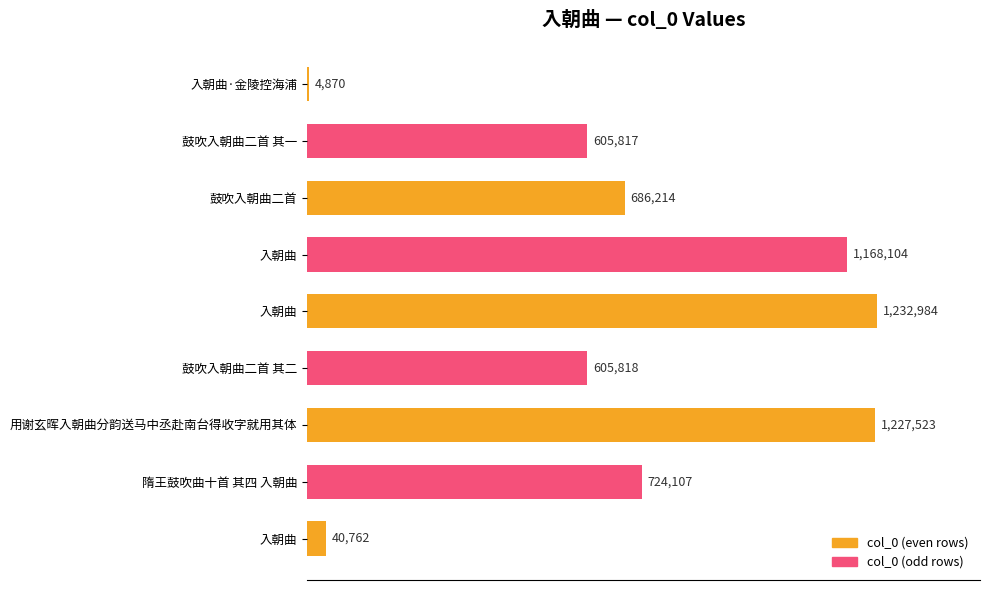

Are the bars horizontal?

Yes